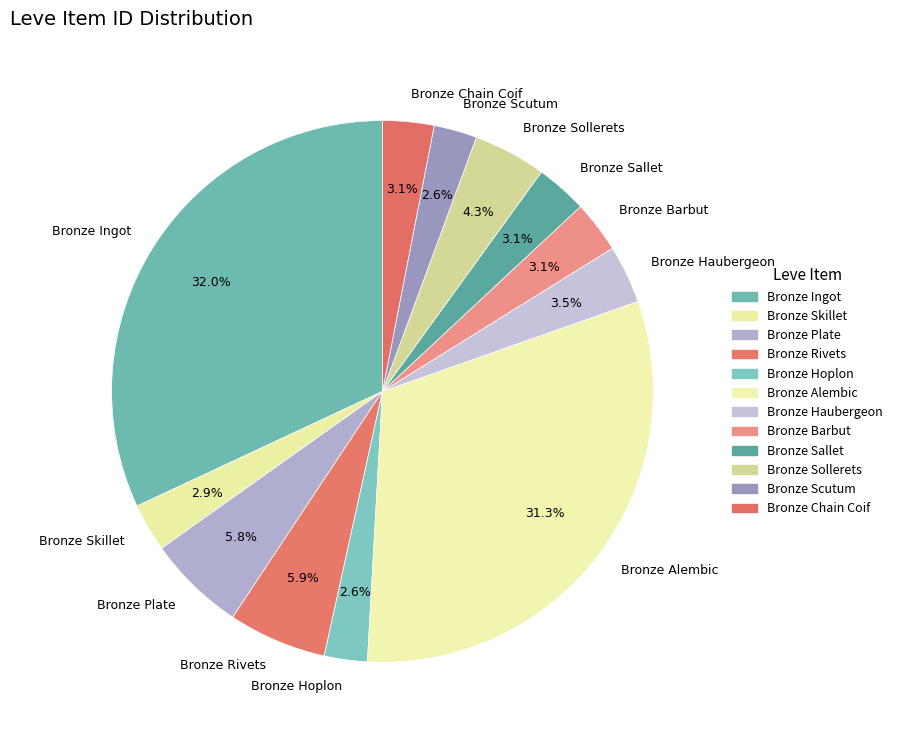

What portion of the pie excludes Bronze Barbut?

96.9%